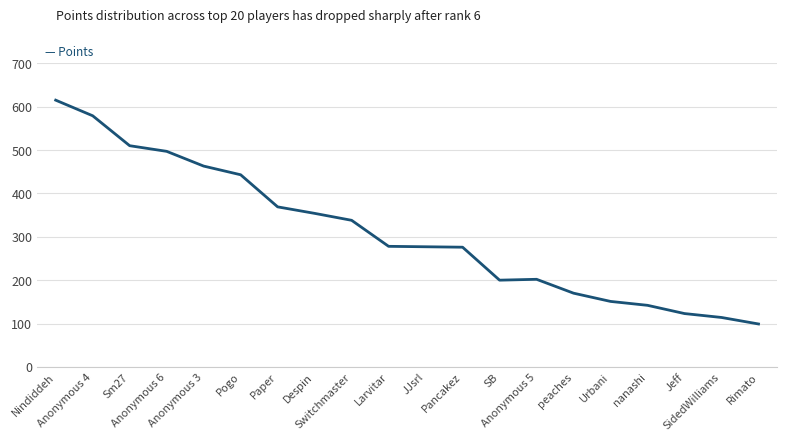

What is the minimum value shown in the chart?

99